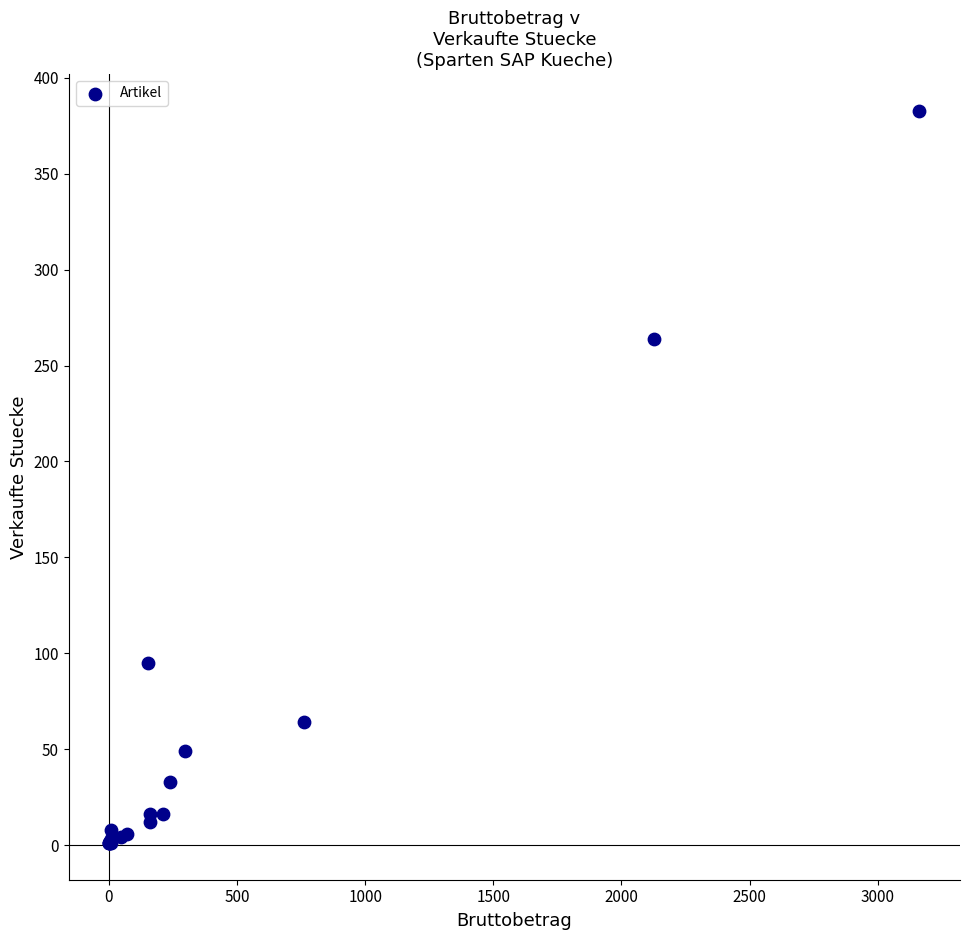

What Y value in the scatter plot is closest to 192?

264